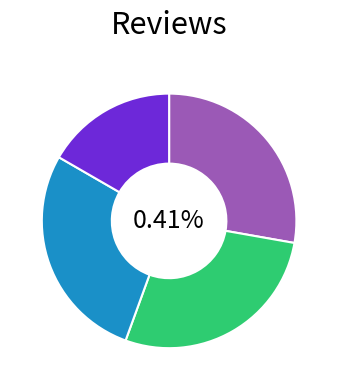

To the nearest percent, what portion does bagus banget represent?

28%